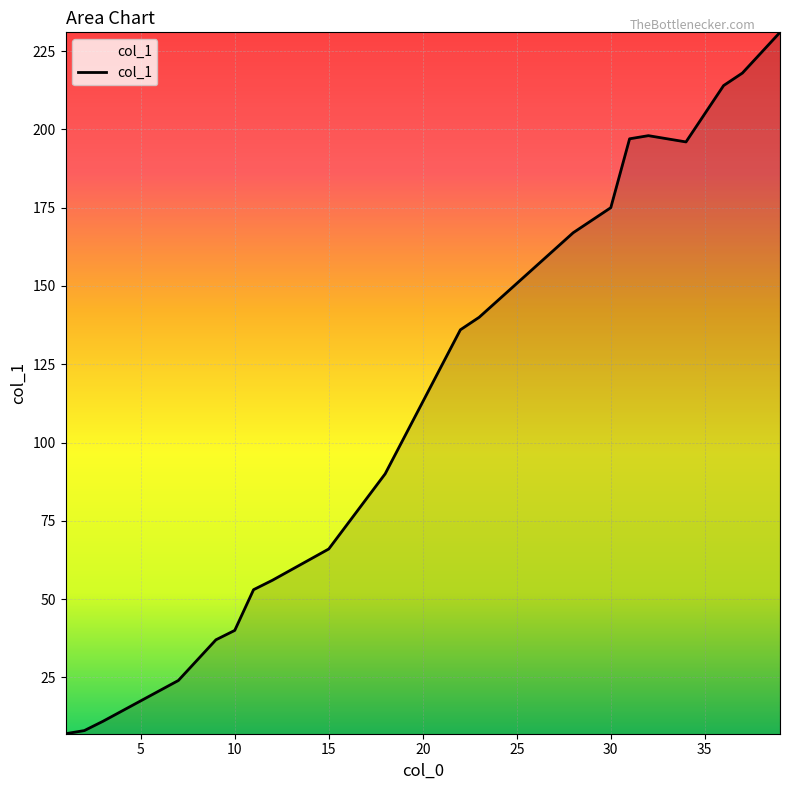

What is the greatest value displayed?

231